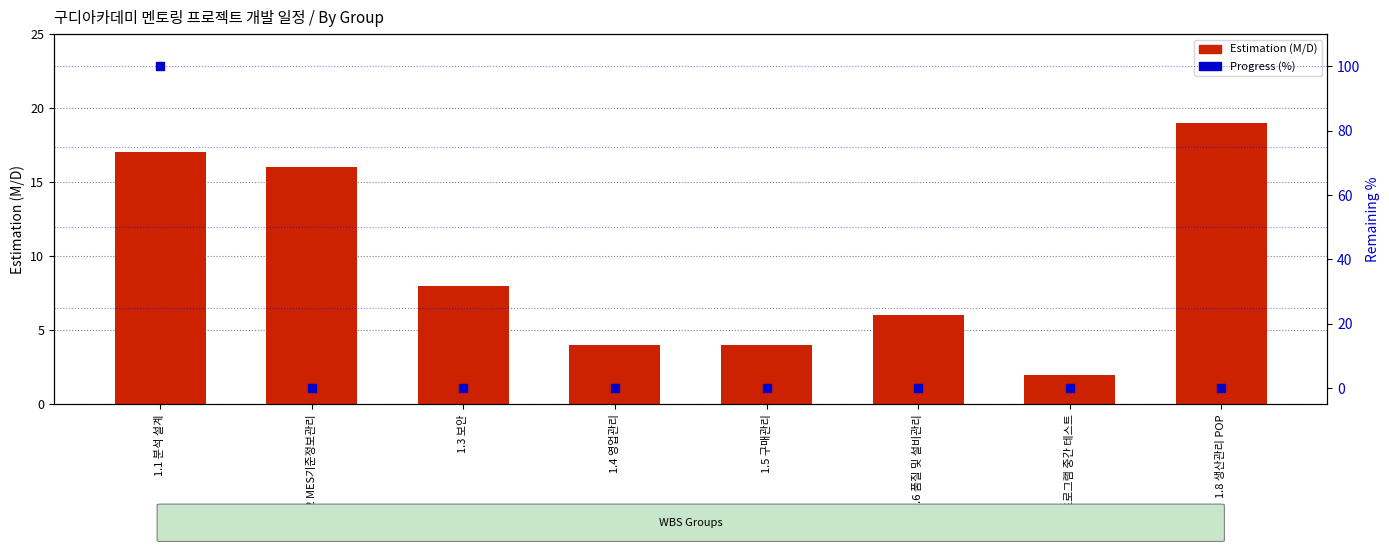

At how many categories does at least one series exceed 66?

1